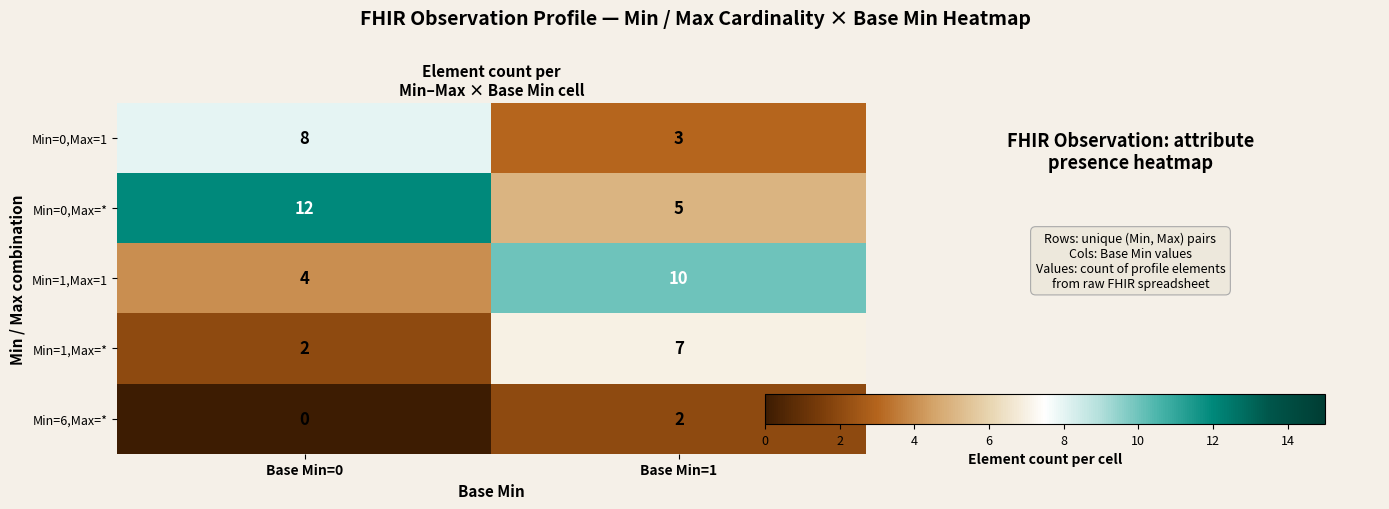

What is the difference between the Min=0,Max=1 values at Base Min=0 and Base Min=1?

5